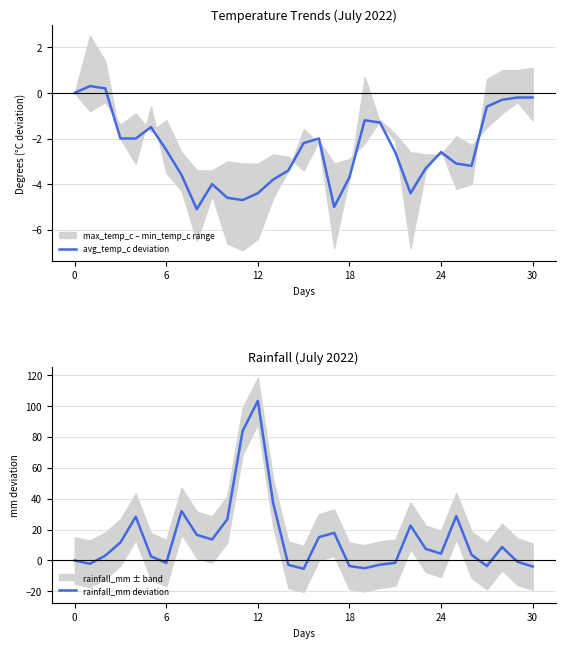

At how many categories does at least one series exceed 8?

14